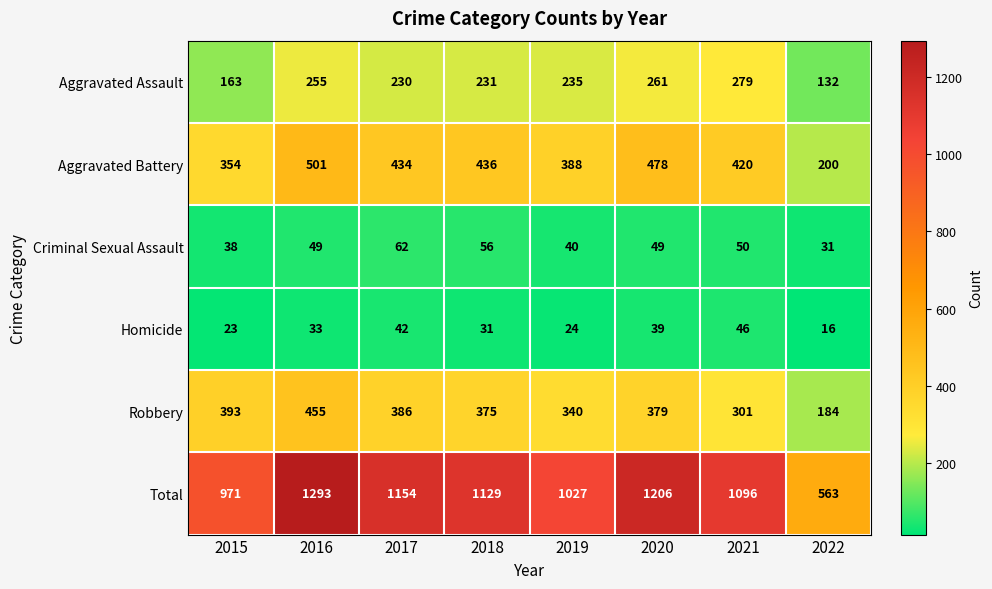

How many categories are shown in the chart?

8